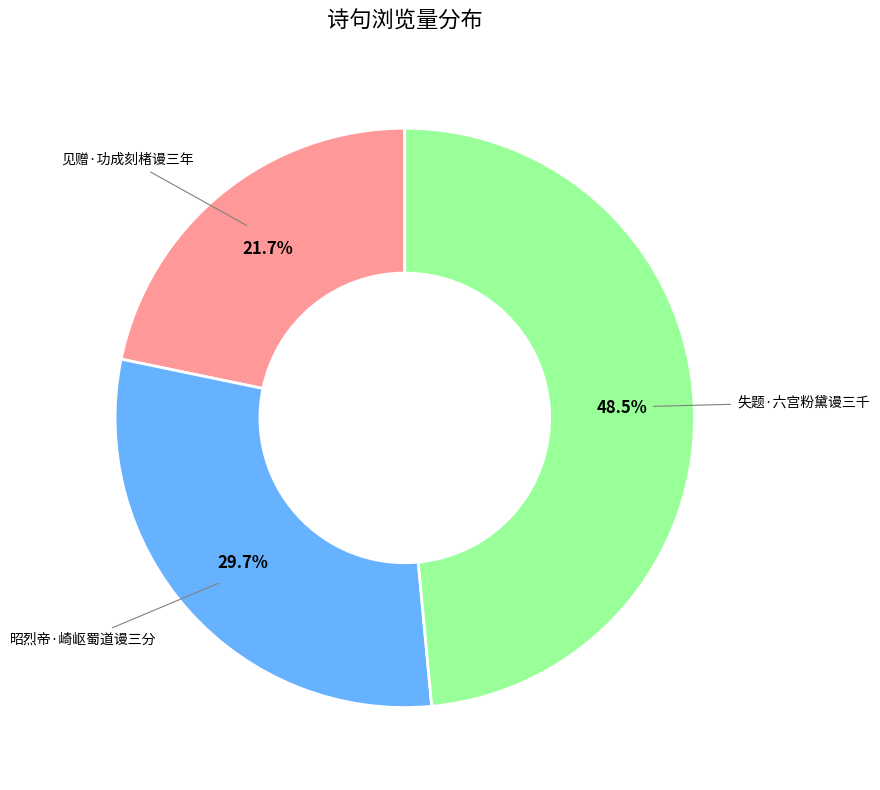

Is there any slice that represents more than half of the pie?

No